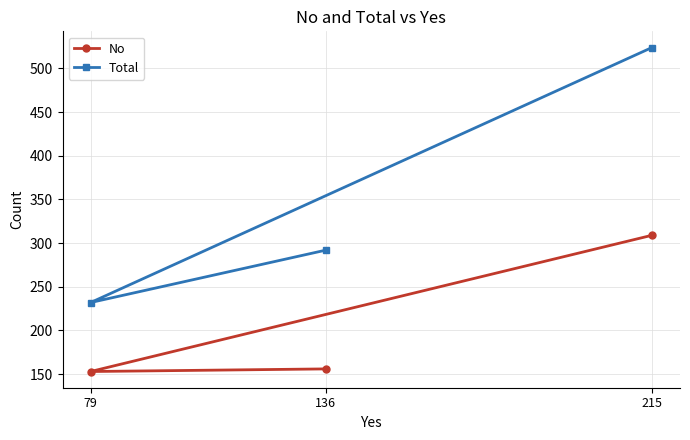

What are all the series names shown in the legend?

No, Total